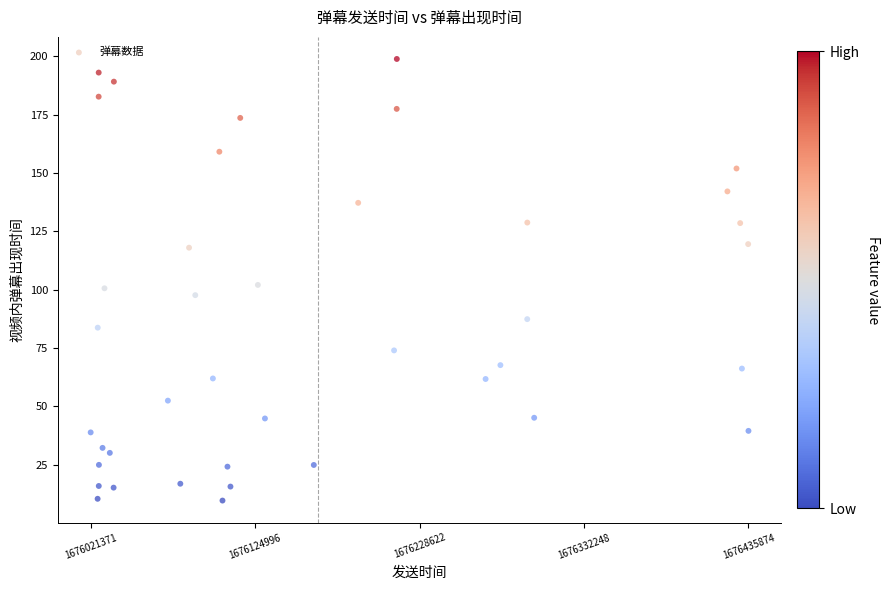

What is the range of Y values (max minus min)?

189.3